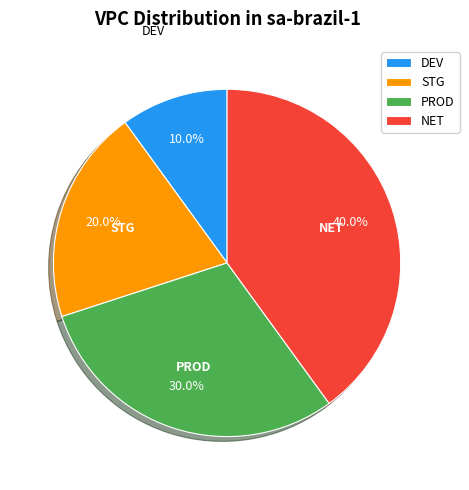

True or false: DEV accounts for 10% of the total.

True